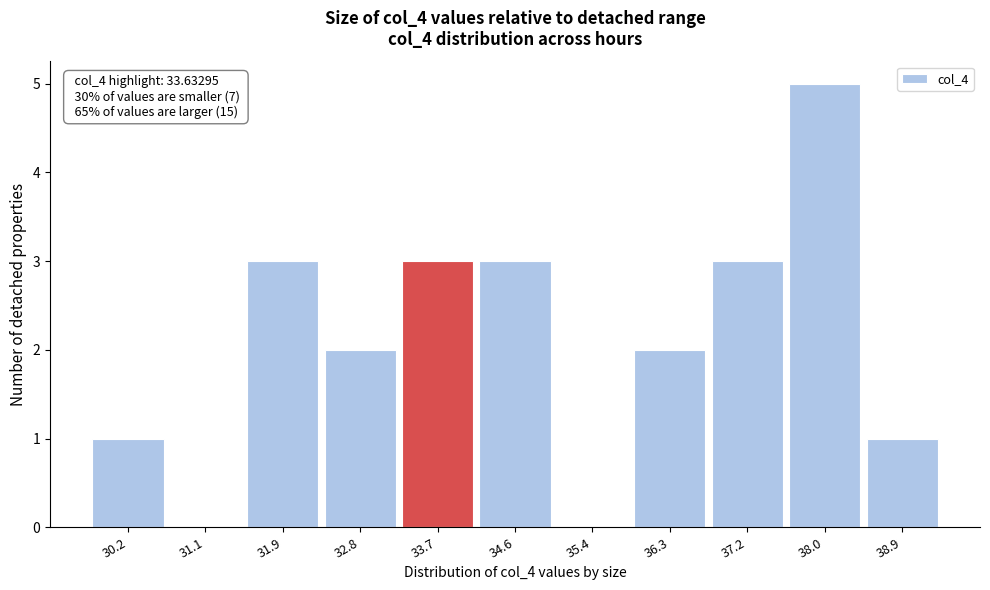

Which range on the x-axis has the tallest bar?

37.6 to 38.5